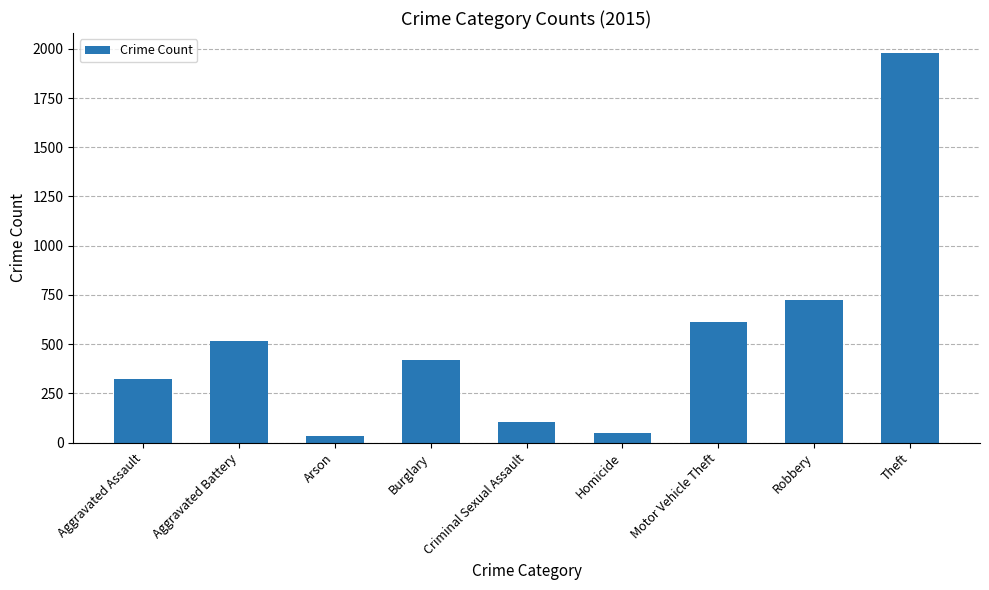

Where is the data nearest to the value 1008?

Robbery